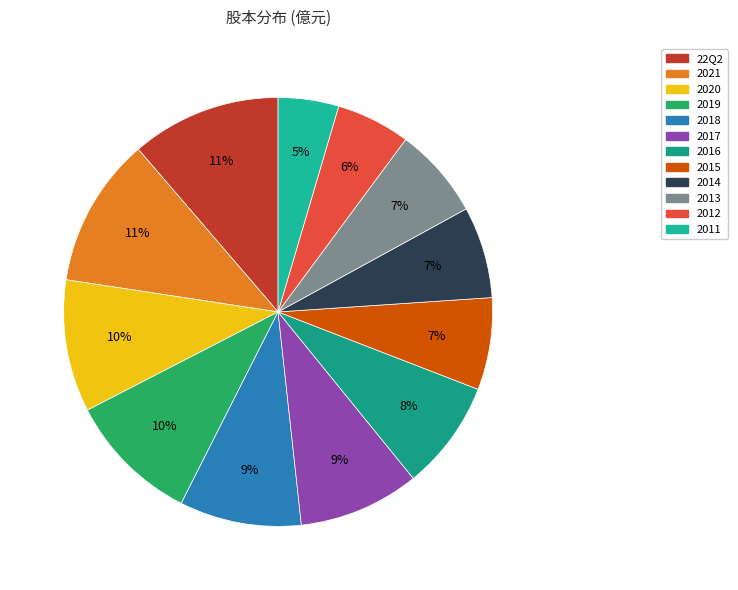

Is it true that 2014 is 1% of the pie?

False